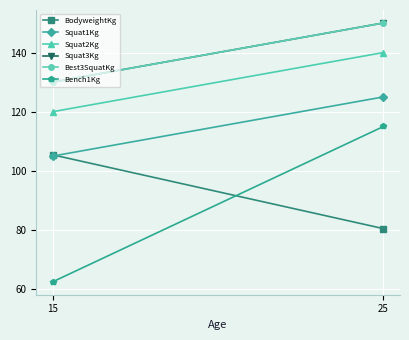

Which series has the widest spread of values?

Bench1Kg